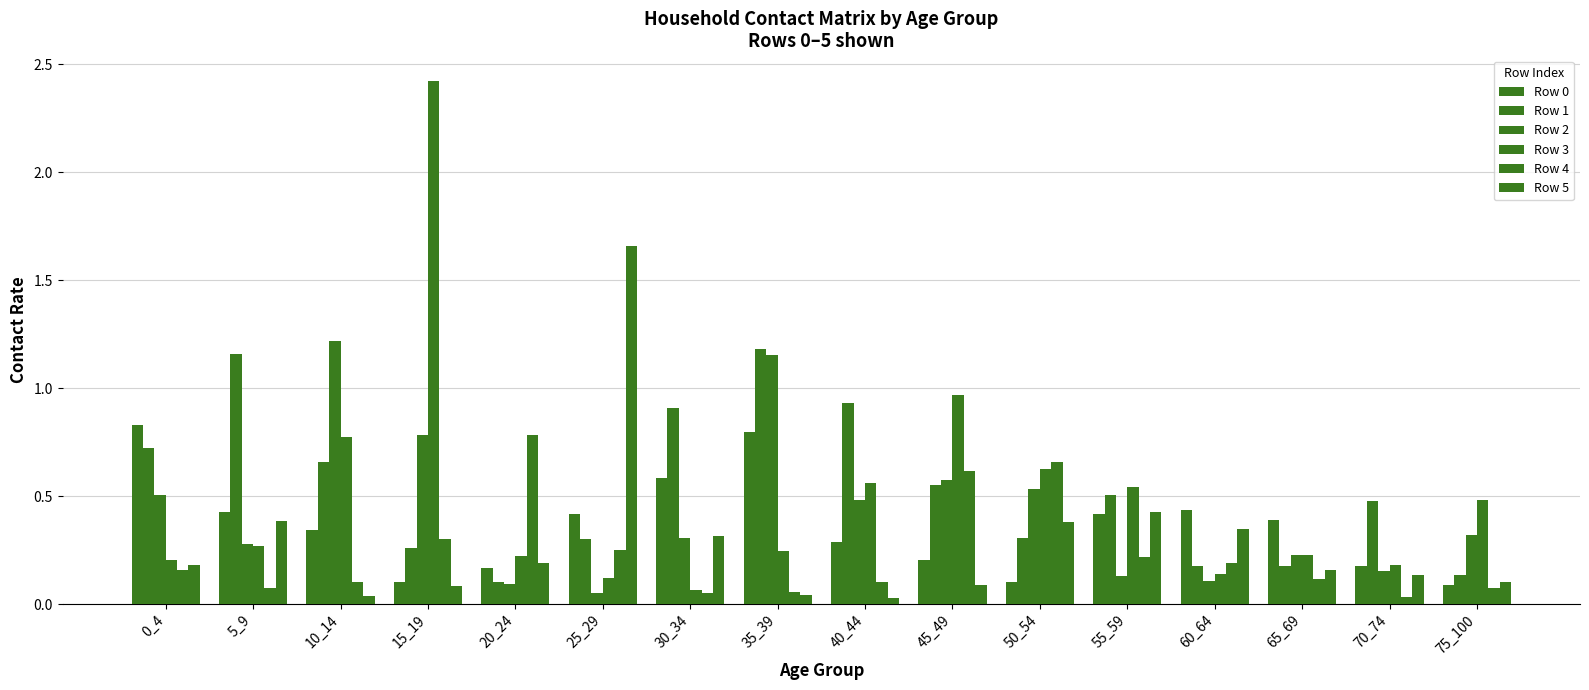

Are the bars grouped side by side (vs. stacked)?

Yes